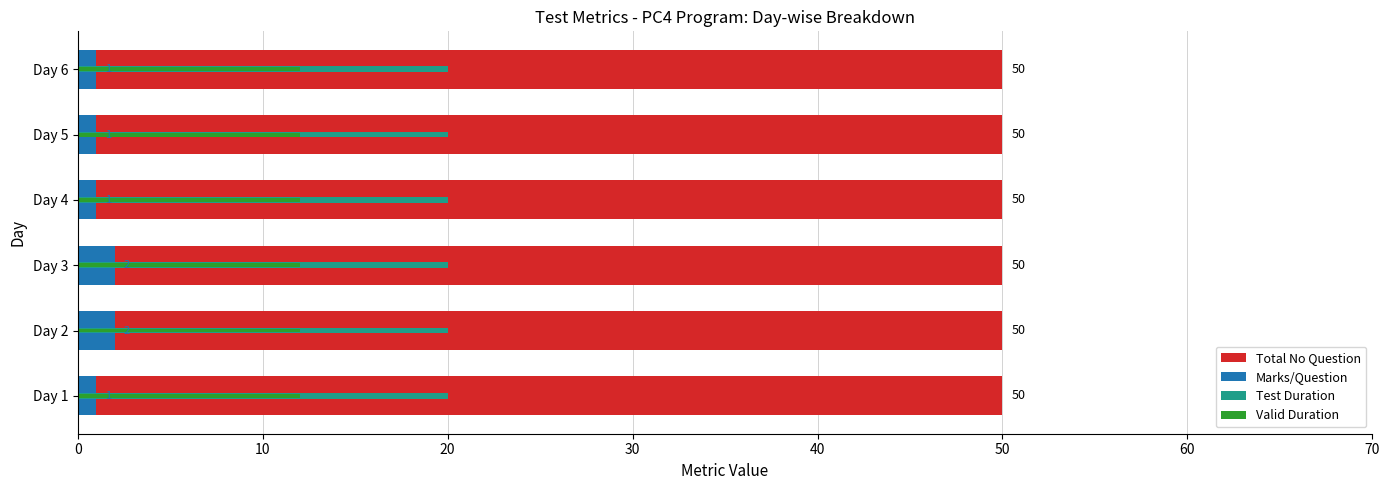

Is the value of Total No Question at 30 greater than the value of Valid Duration at 30?

Yes